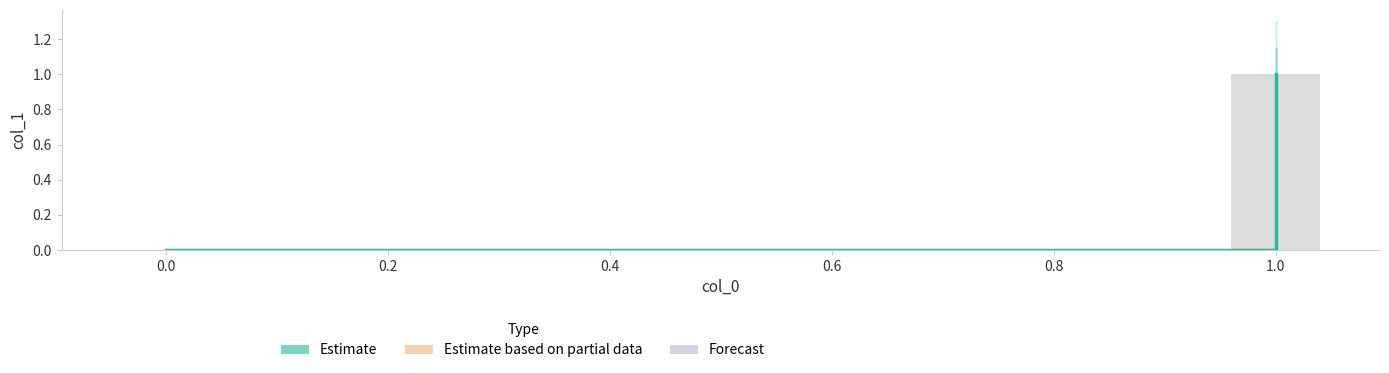

Count the number of categories in the chart.

3